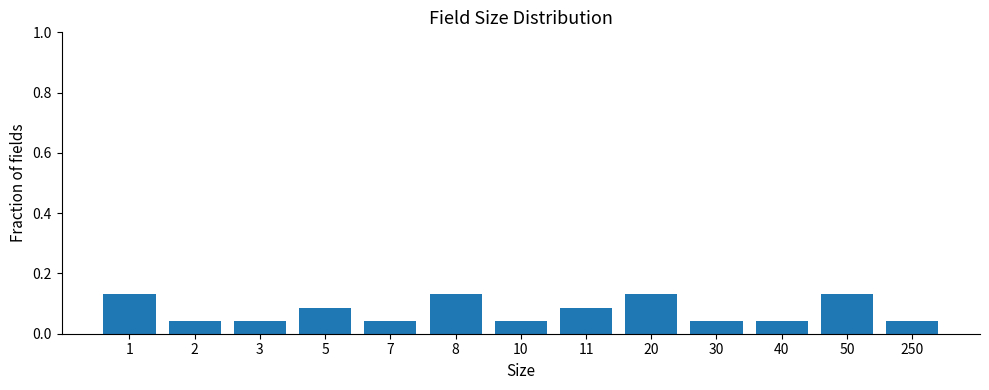

True or false: the data shows 0.0 at 5.

False